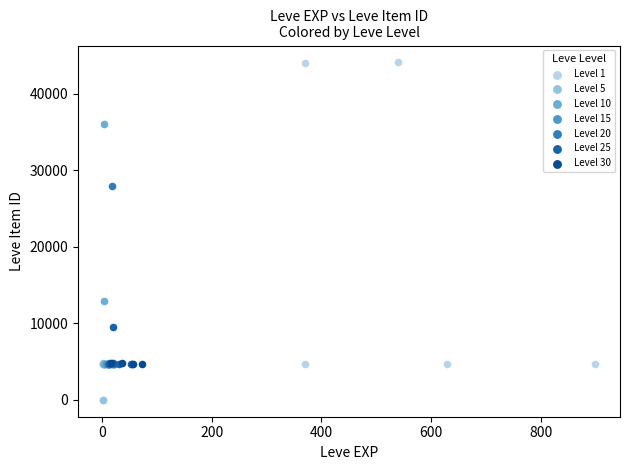

Which series contains the highest Y value?

Level 1